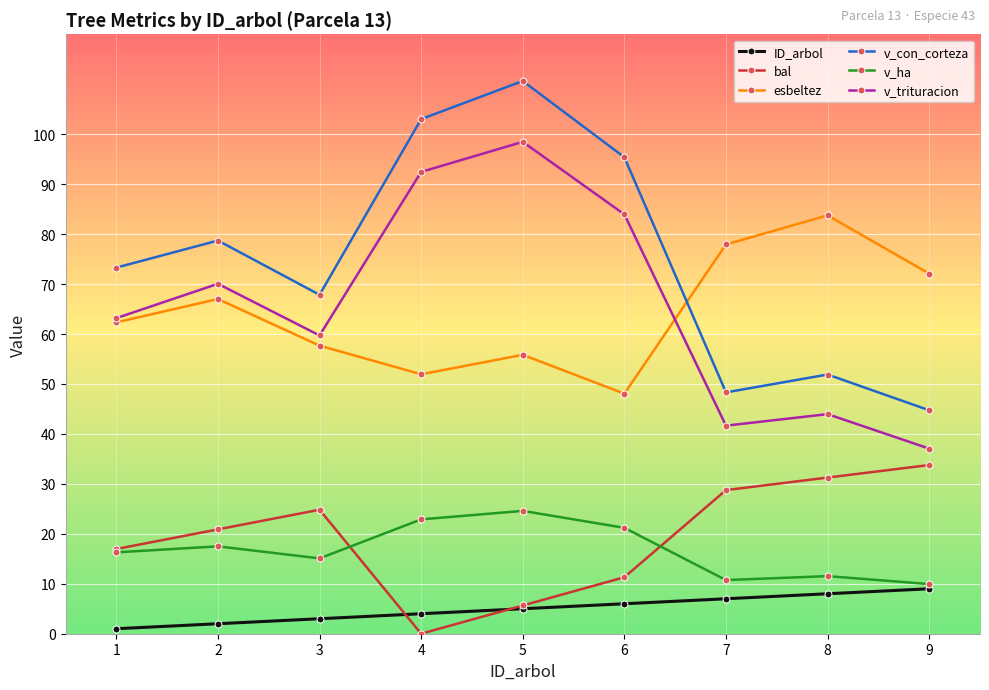

Rank the series by their maximum value, from lowest to highest.

ID_arbol, v_ha, bal, esbeltez, v_trituracion, v_con_corteza